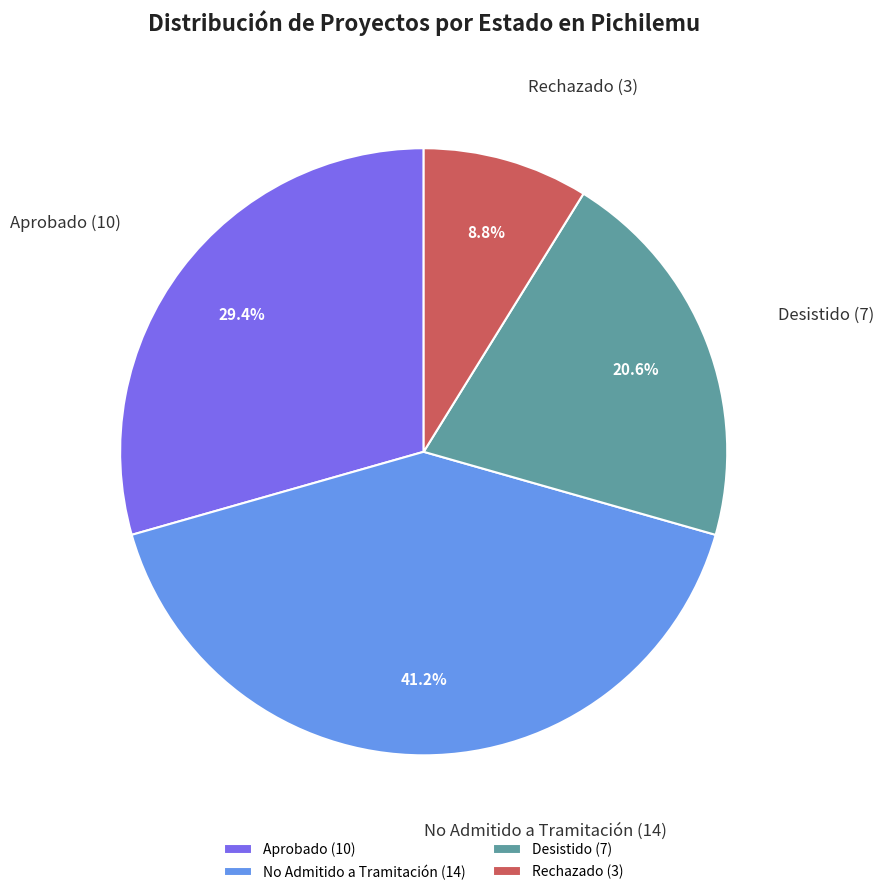

Is it true that Rechazado is 9% of the pie?

True